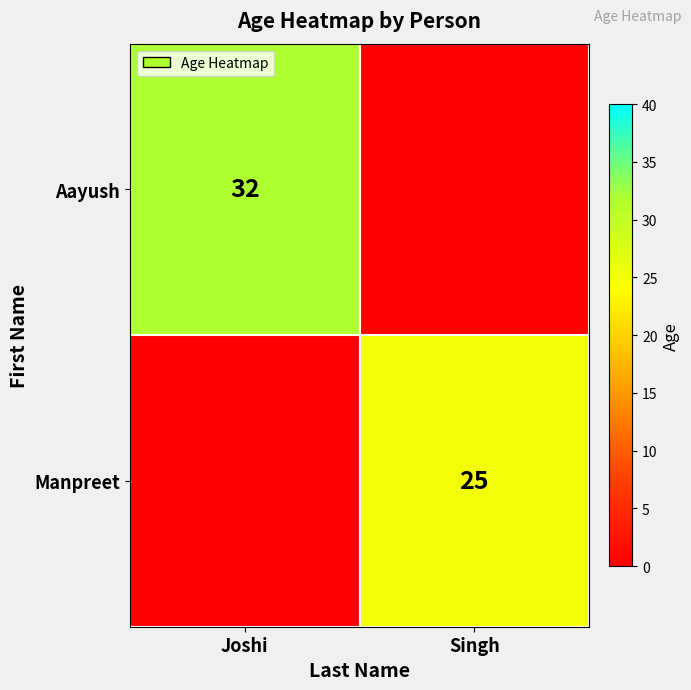

Which has a higher value, Joshi or Singh?

Joshi